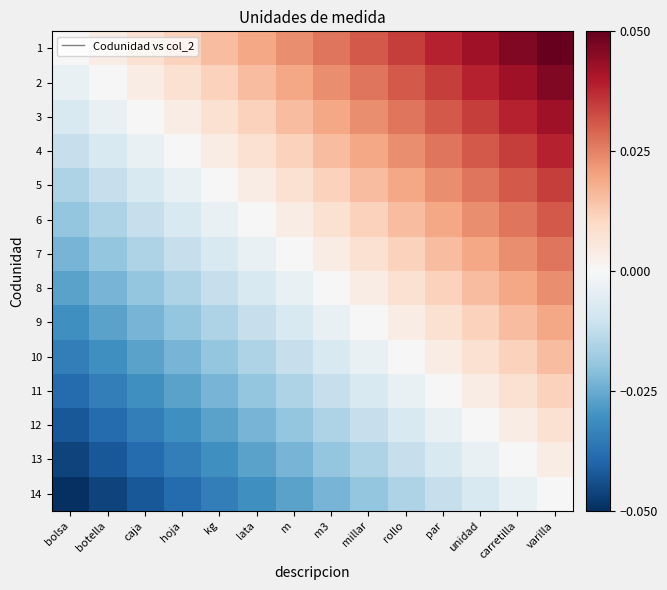

What is the minimum value shown in the chart?

-0.1